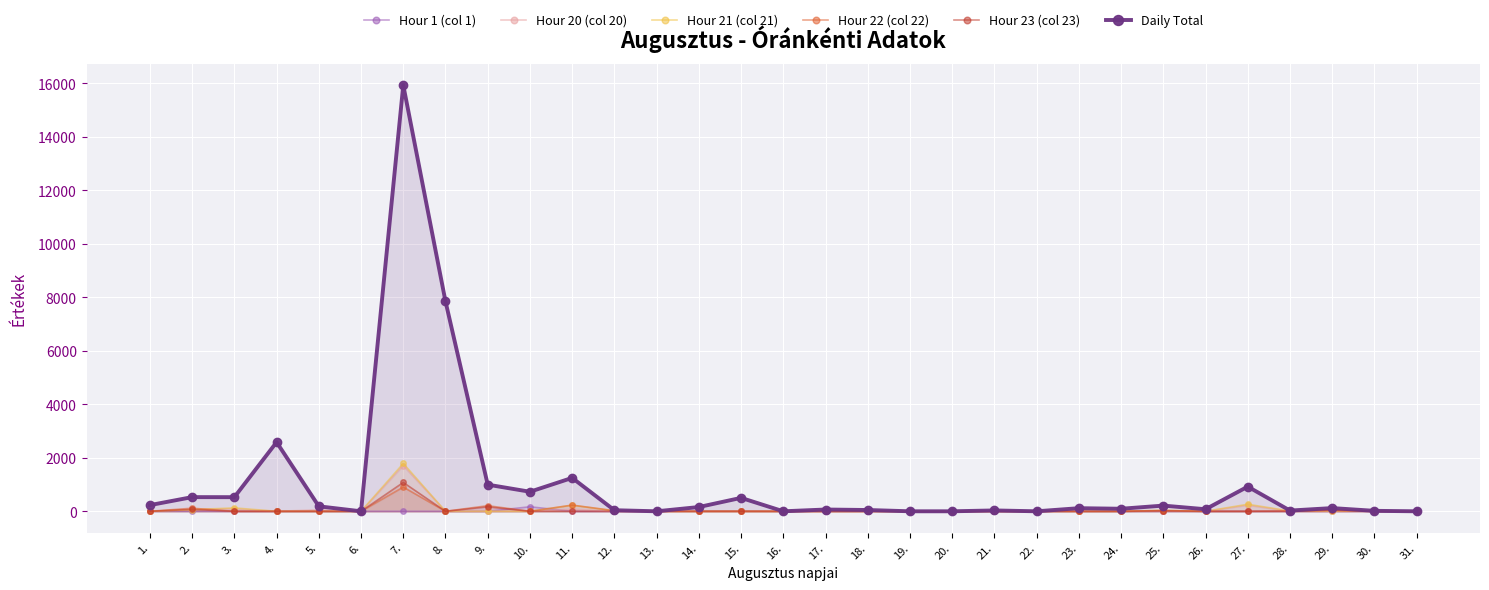

How many lines are shown in the chart?

6